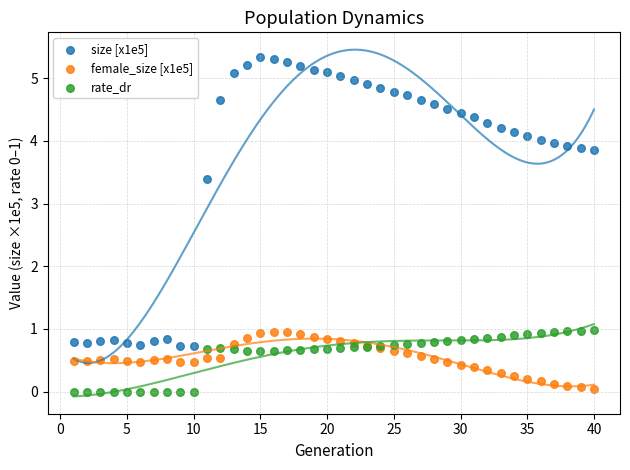

Which series has the widest spread of Y values?

size [x1e5]